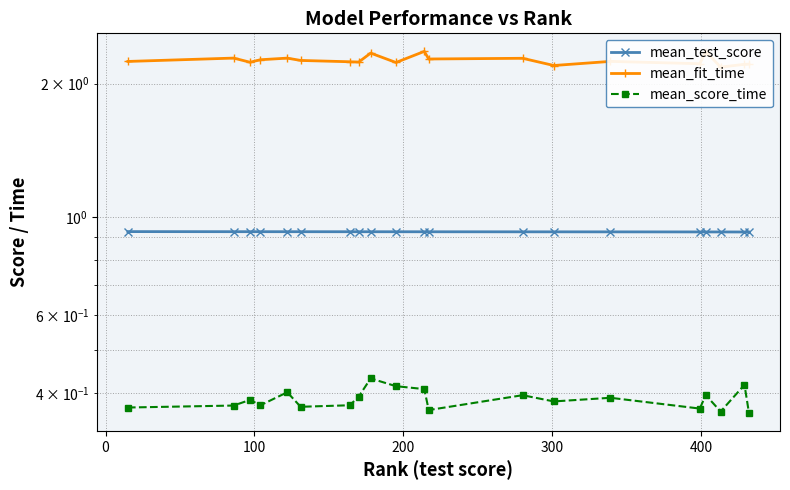

True or false: mean_score_time and mean_fit_time intersect in this chart.

False